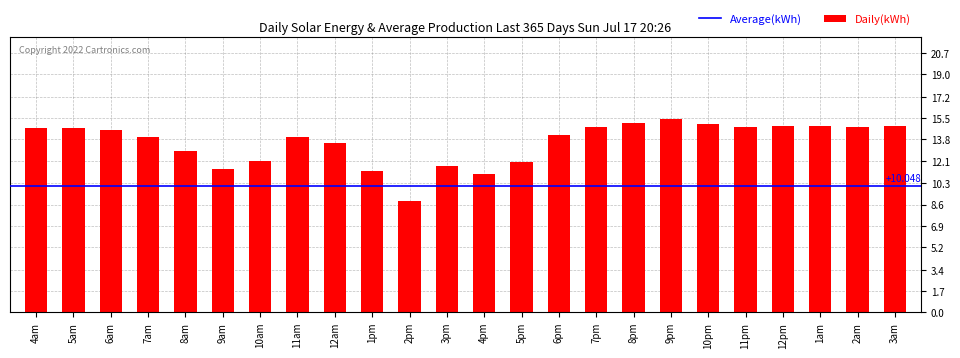

How many bars are there in total?

24